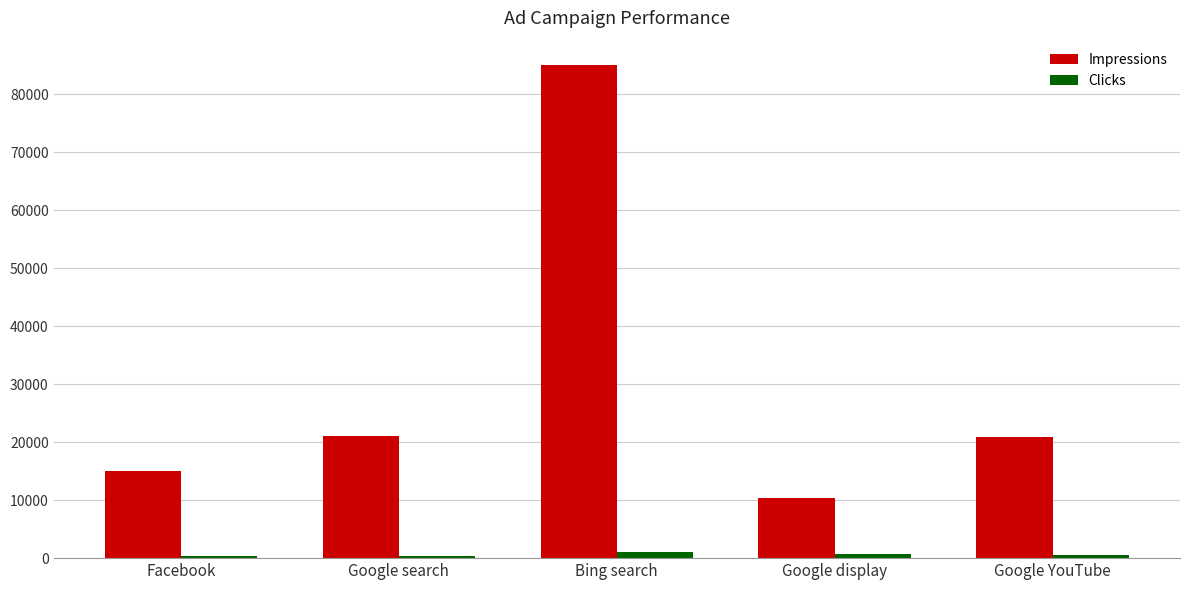

How many bars are there in total?

10